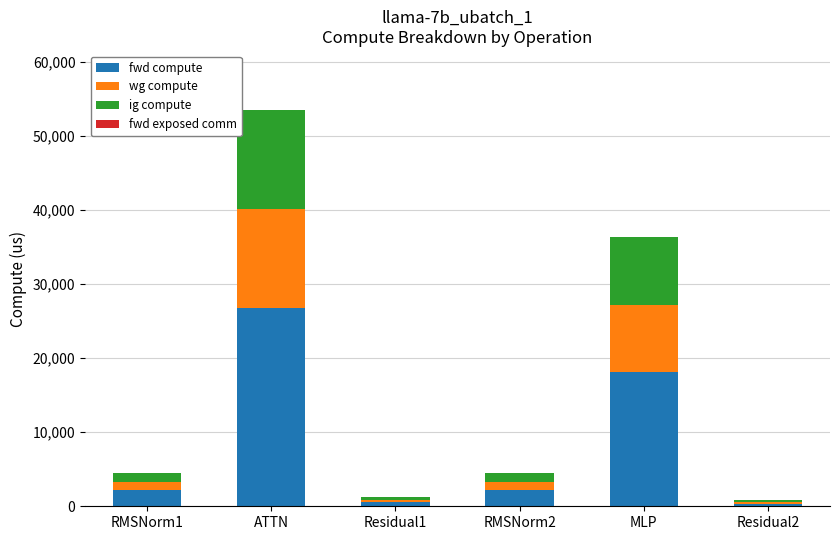

How many data points does each series have?

6